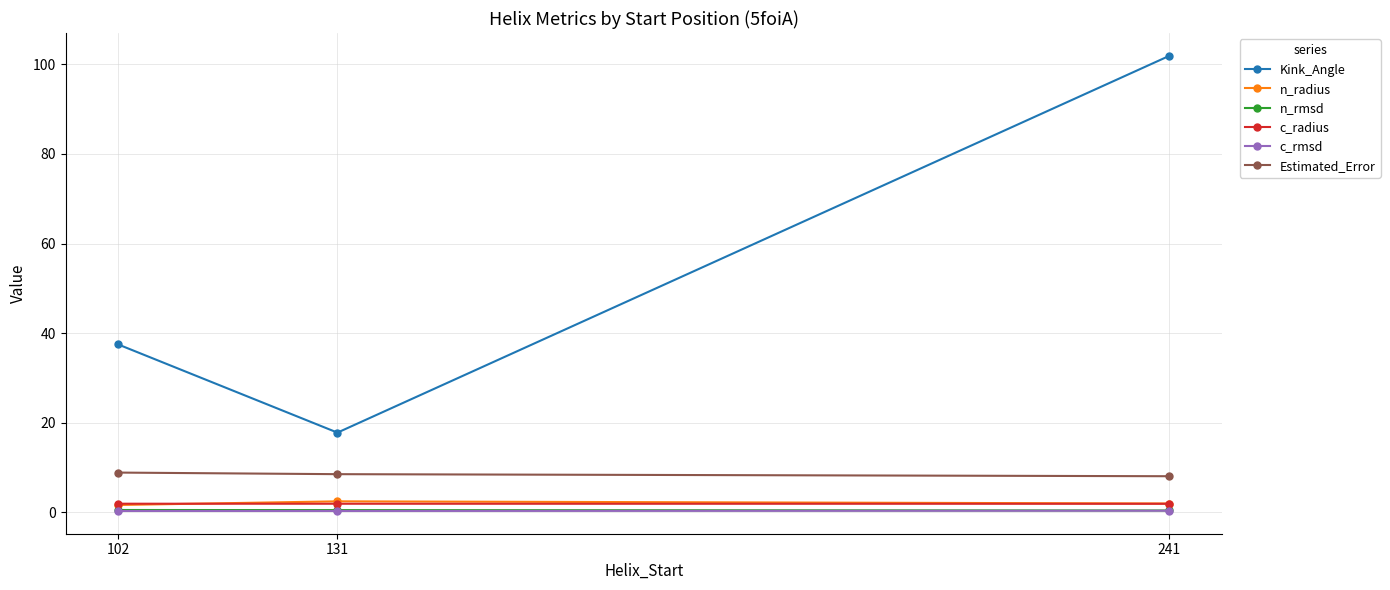

How many lines are shown in the chart?

6